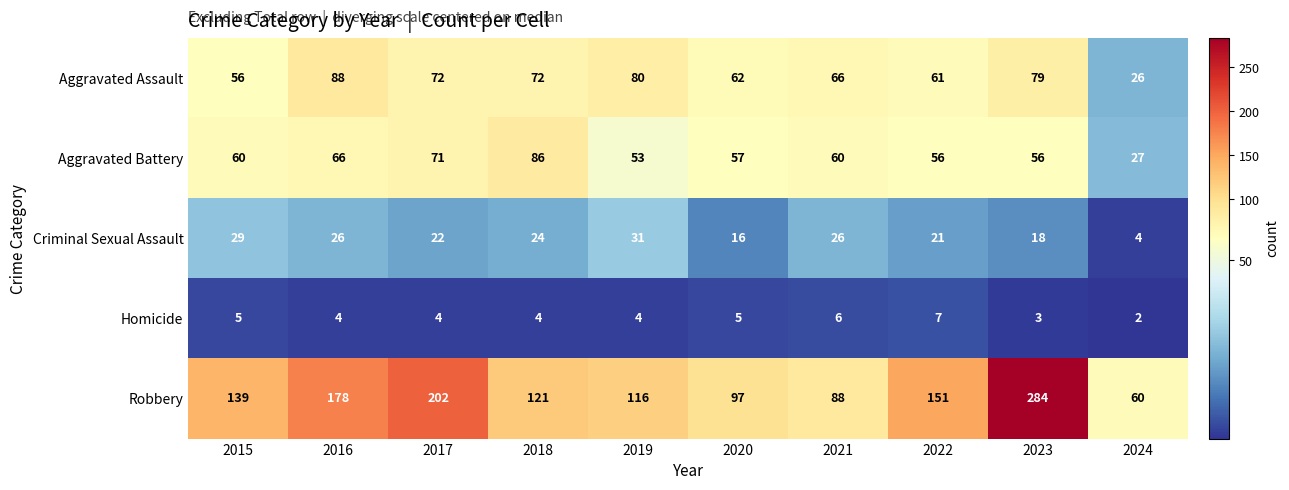

The Aggravated Battery series shows 56 at 2023. True or false?

True